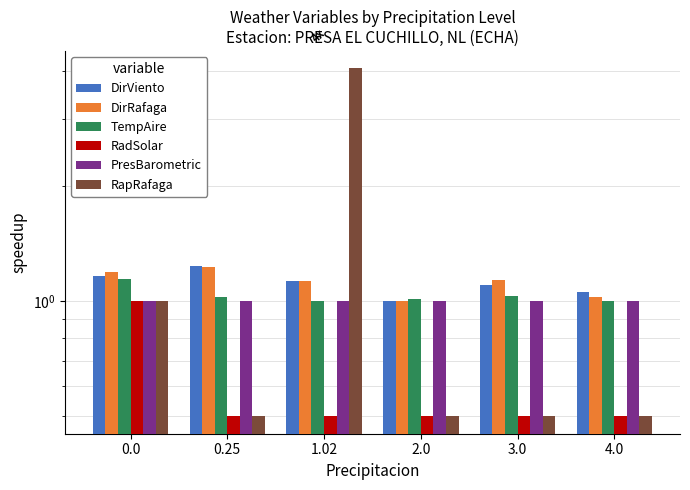

True or false: DirRafaga has a value of 1.0 at 4.0.

True